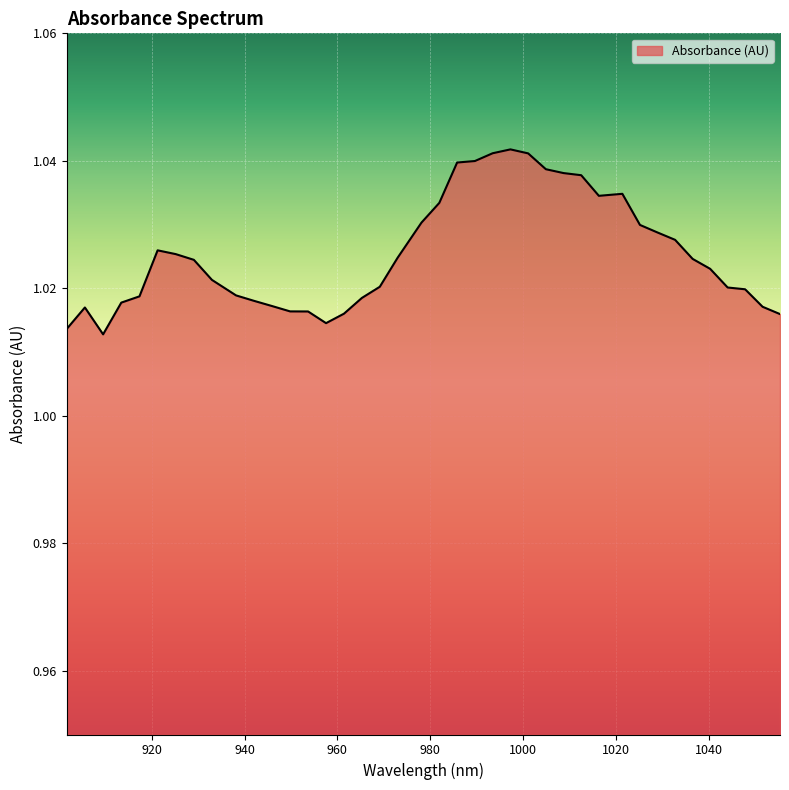

What is the label of the 8th point from the right?

1028.993547